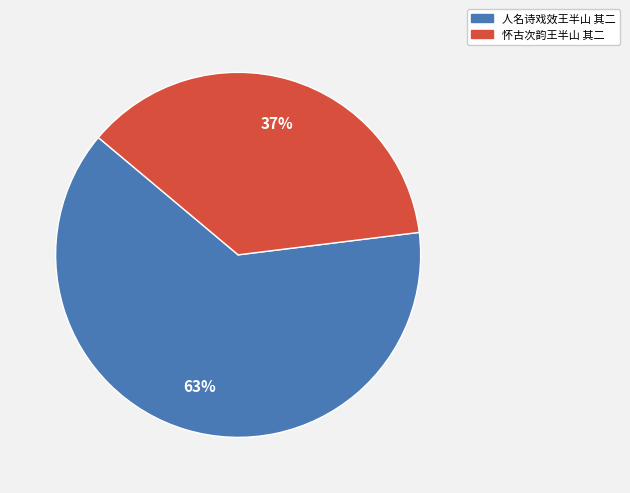

Do 怀古次韵王半山 其二 and 人名诗戏效王半山 其二 together represent more than half of the pie?

Yes